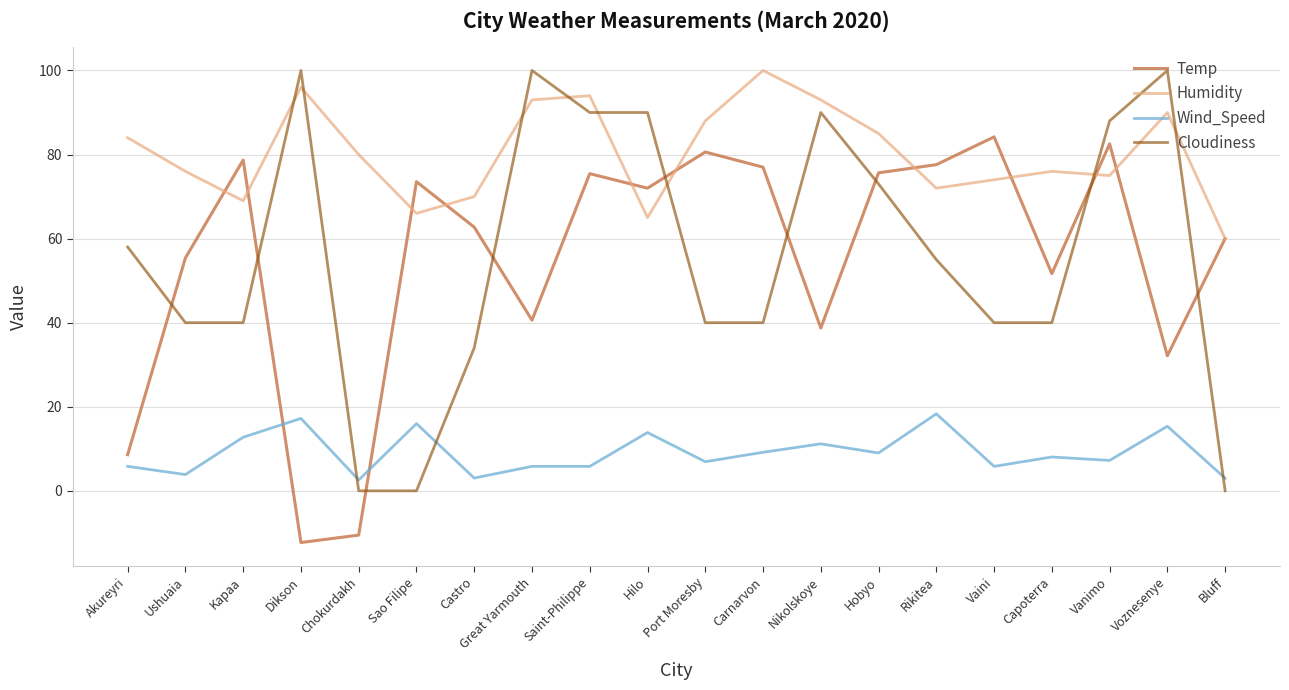

What position from the left is Sao Filipe?

6